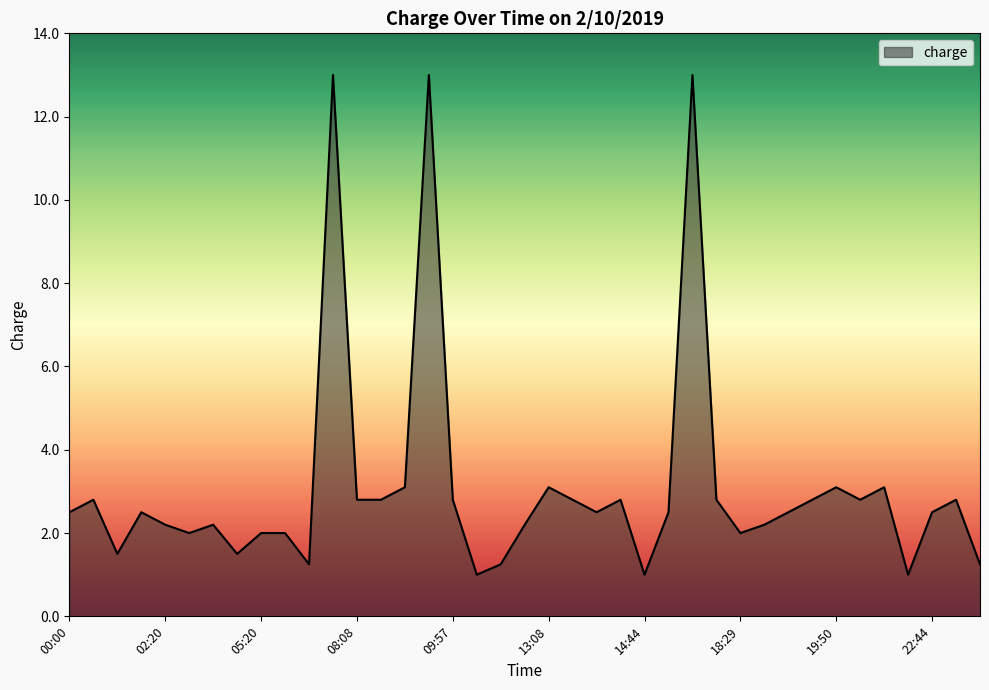

What is the smallest value displayed?

1.0